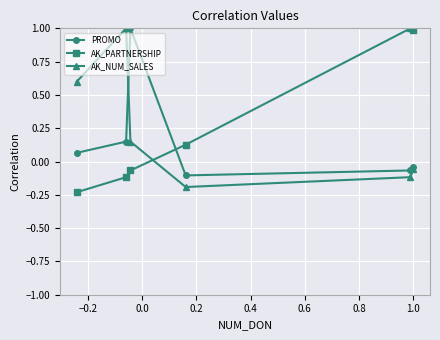

What is the maximum value for AK_PARTNERSHIP?

1.0